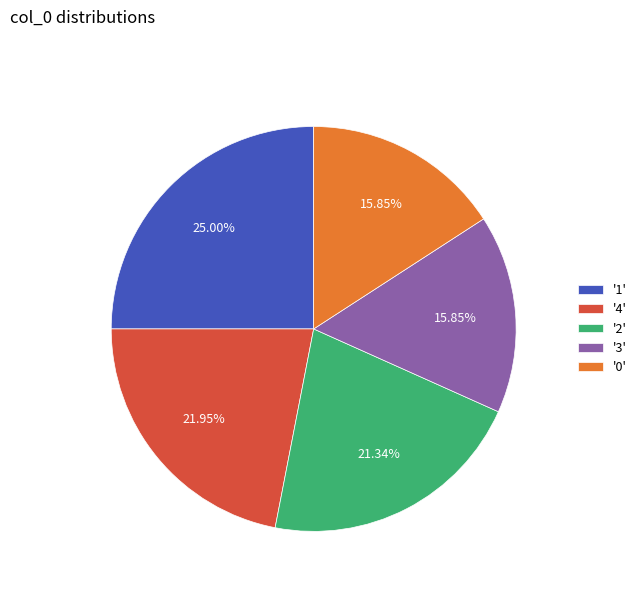

Combined, do '1' and '2' account for over 50%?

No